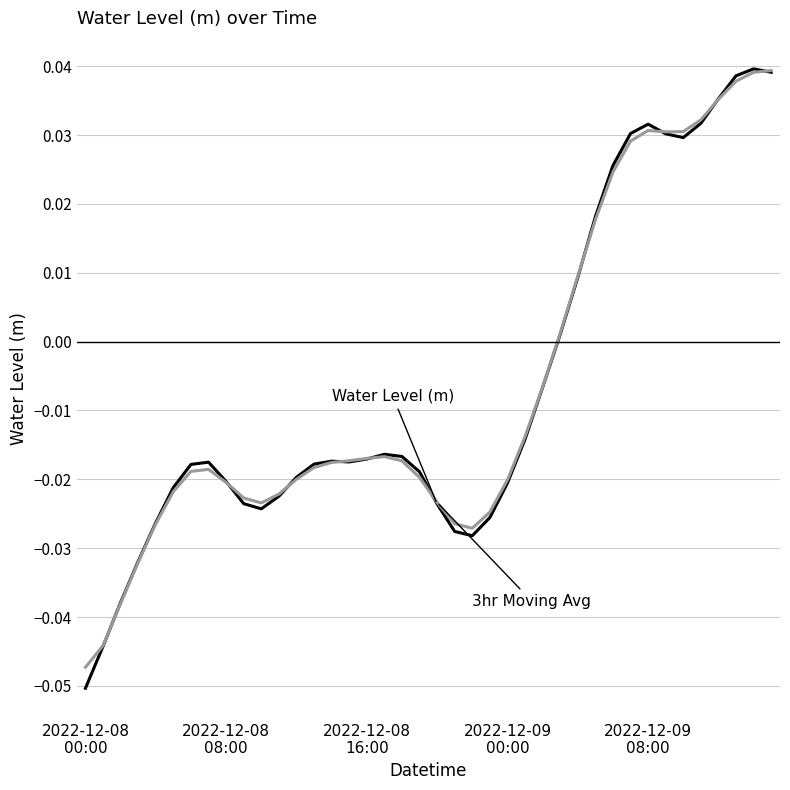

Is this an area chart (filled region under the line)?

No